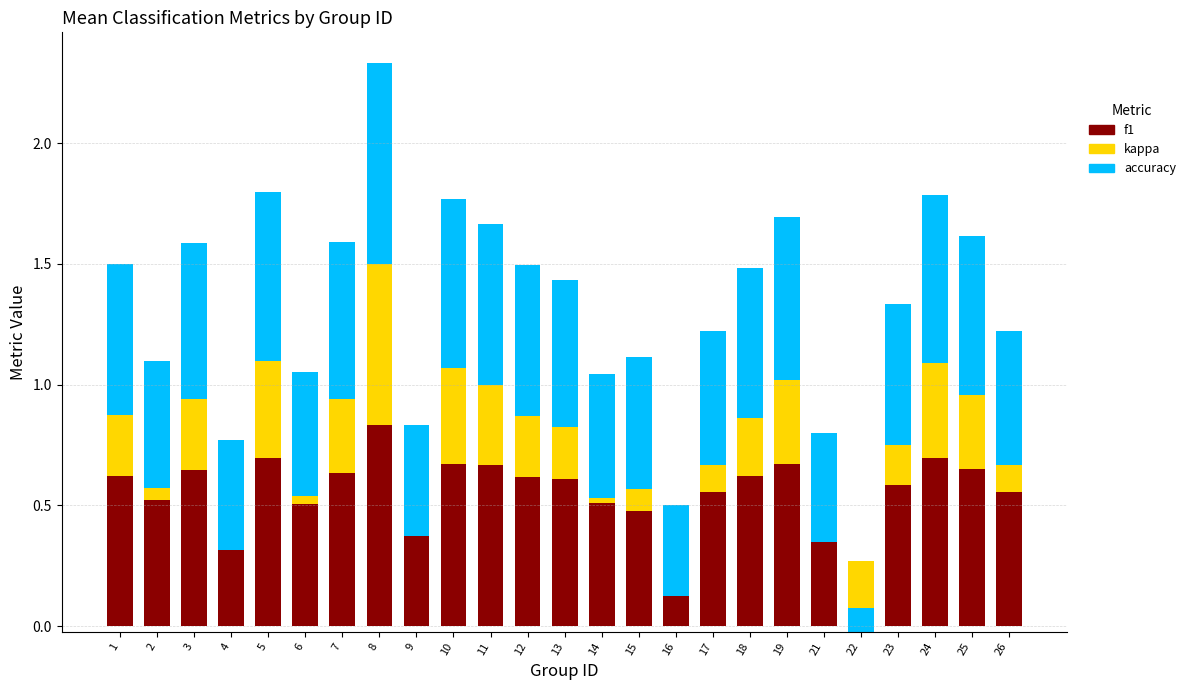

What is the average value of the kappa series?

0.2